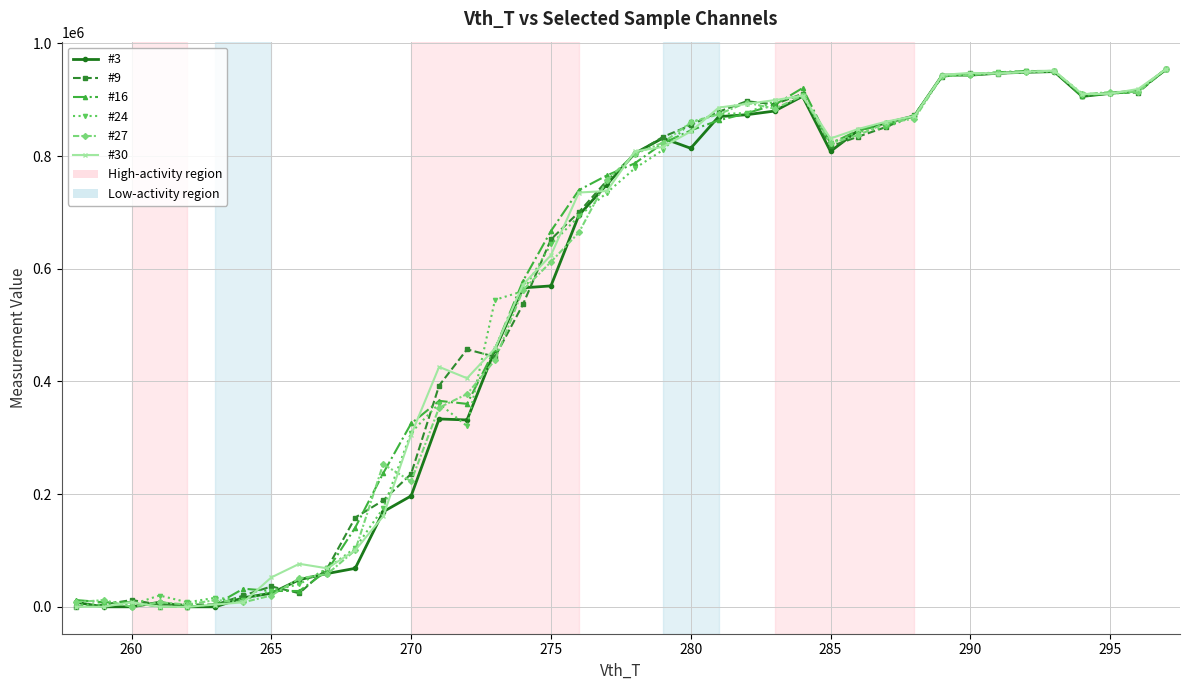

At how many categories does at least one series exceed 512427?

25